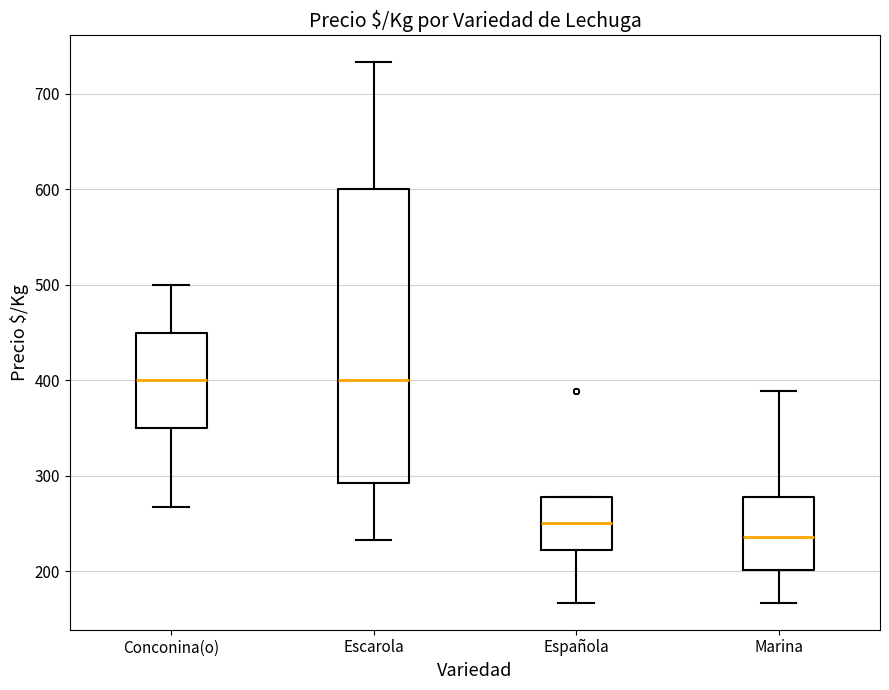

Where does the upper whisker of the box for Conconina(o) end on the y-axis? The values are not printed on the chart, so give them approximately, as read against the axis.

500